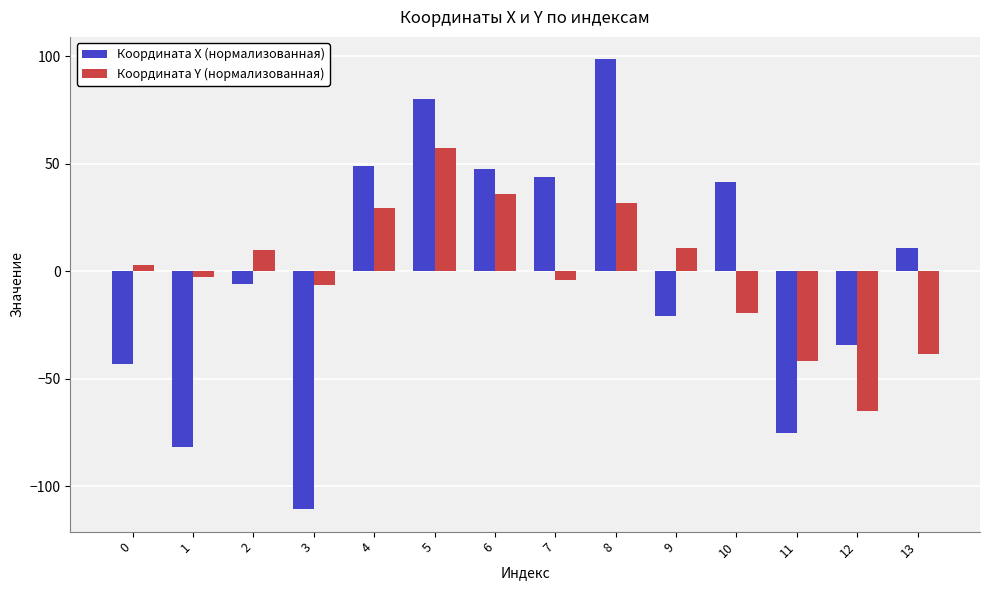

What is the highest value of the Координата X (нормализованная) series?

98.5